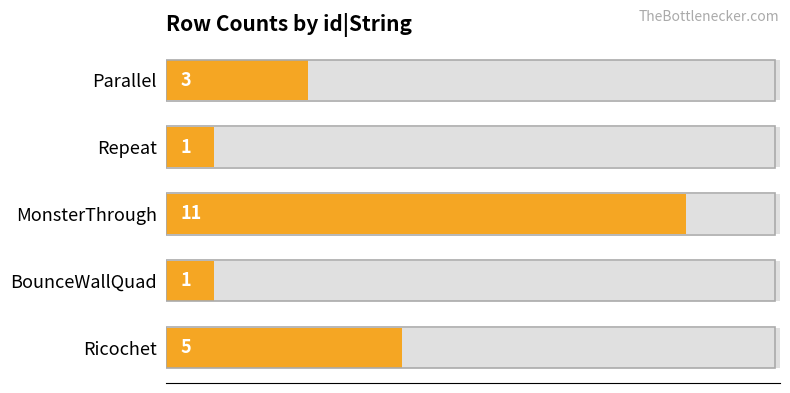

The chart shows a value of 11 at MonsterThrough. True or false?

True